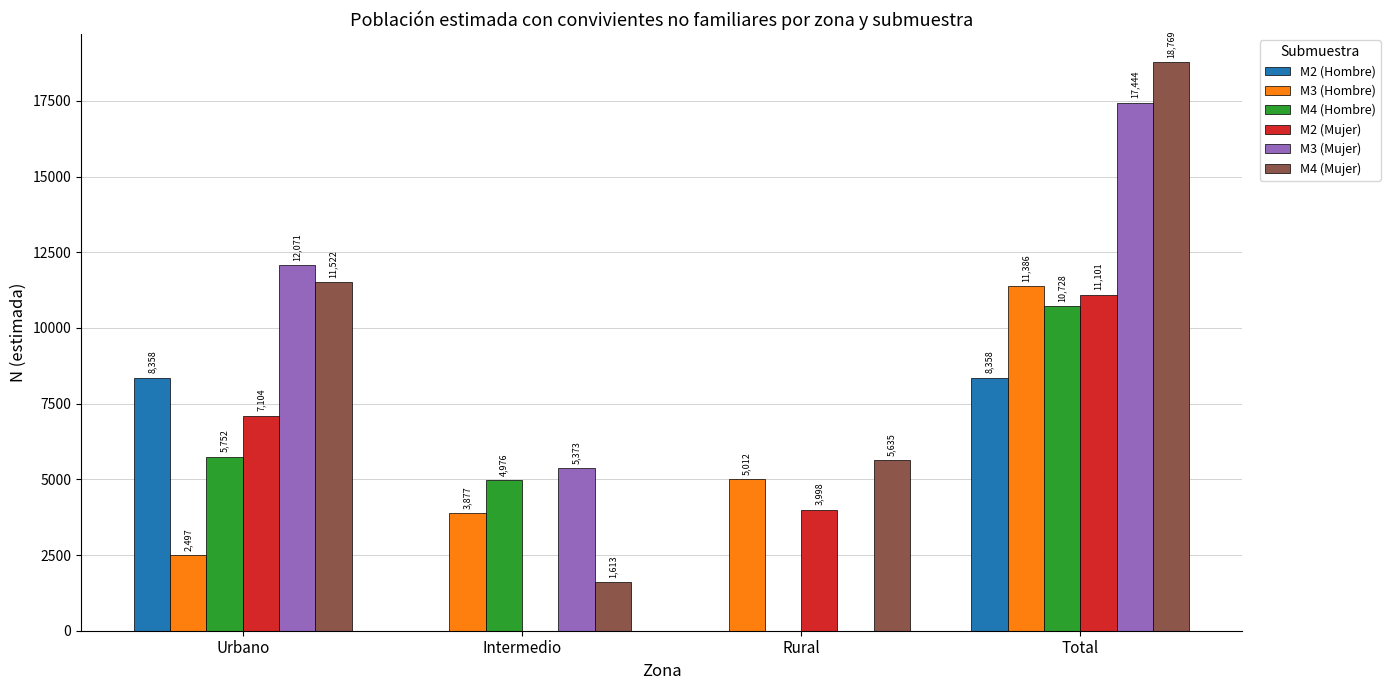

Reading left to right, transcribe all the data shown in this chart.

M2 (Hombre): 8358	0	0	8358
M3 (Hombre): 2497	3877	5012	11386
M4 (Hombre): 5752	4976	0	10728
M2 (Mujer): 7104	0	3998	11101
M3 (Mujer): 12071	5373	0	17444
M4 (Mujer): 11522	1613	5635	18769